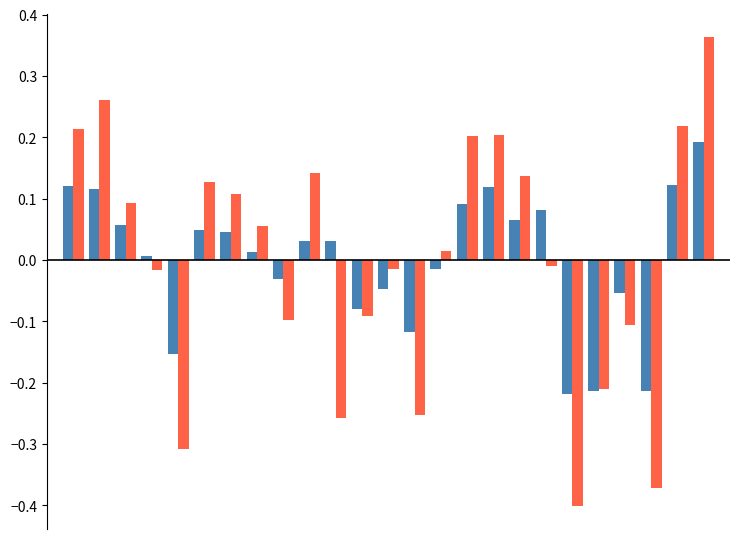

How many bars are there in each group?

2